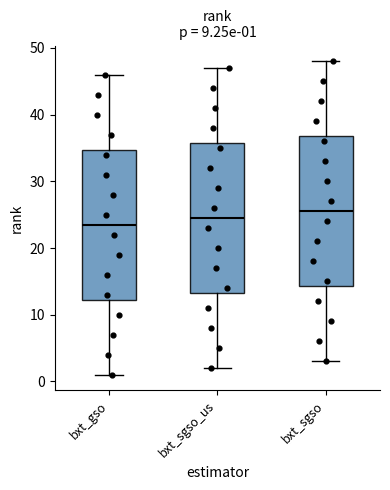

Which box has the lowest median line?

bxt_gso